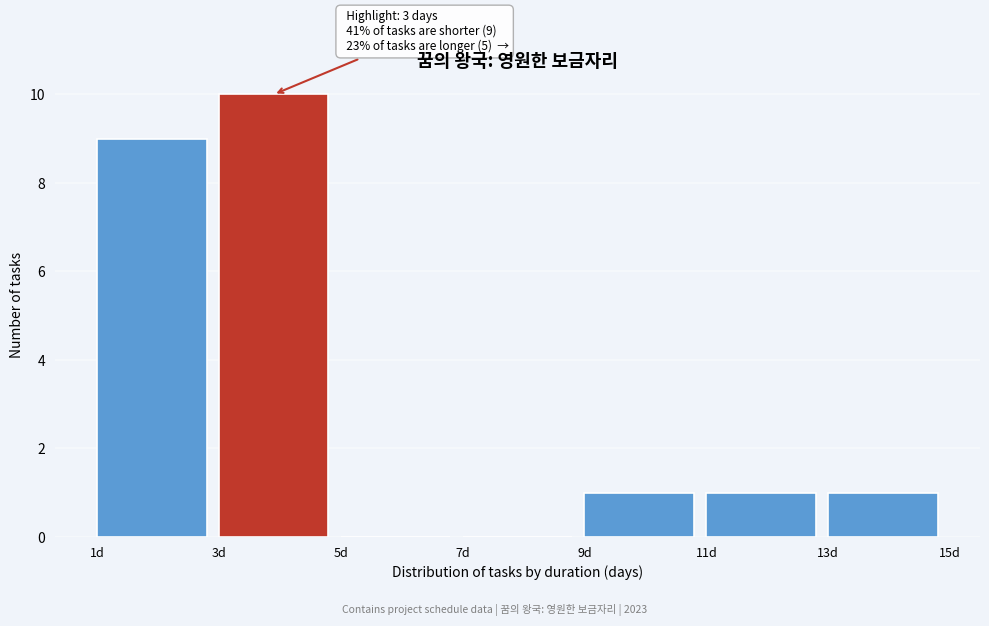

Which range on the x-axis has the tallest bar?

3 to 5